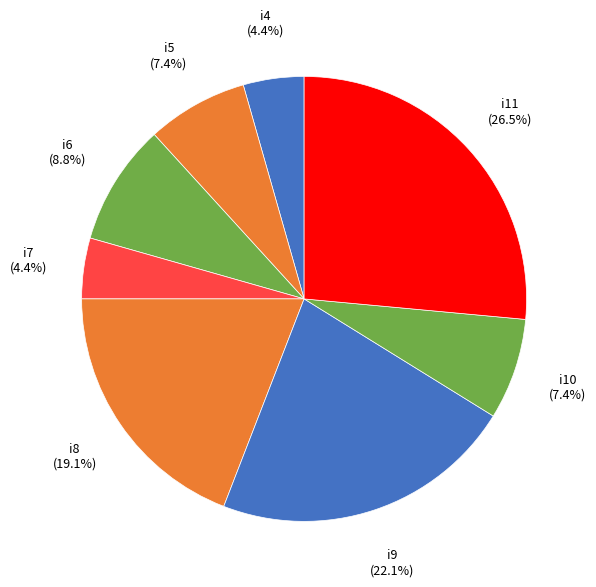

The i10 slice represents 7% of the pie. True or false?

True